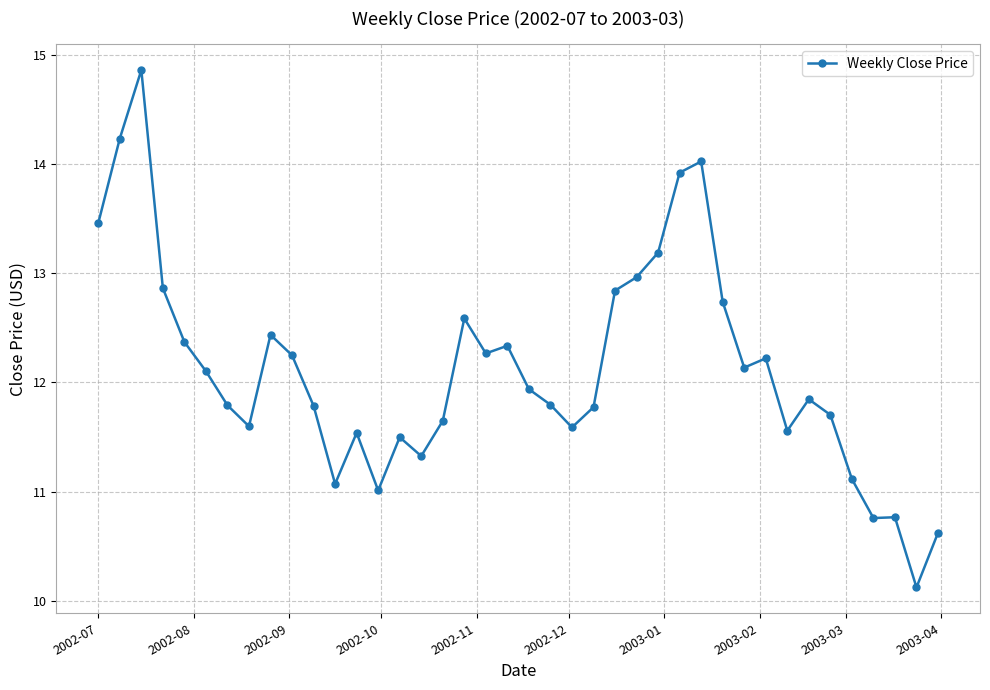

What is the value of the 7th point from the left?

11.8